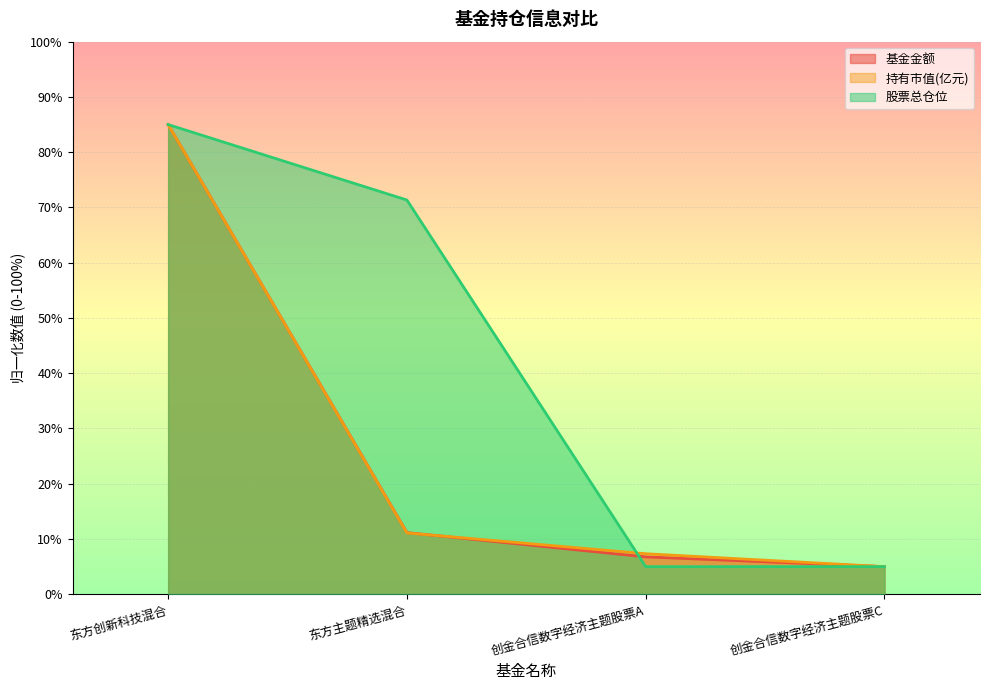

What is the label of the 2nd point from the right?

创金合信数字经济主题股票A